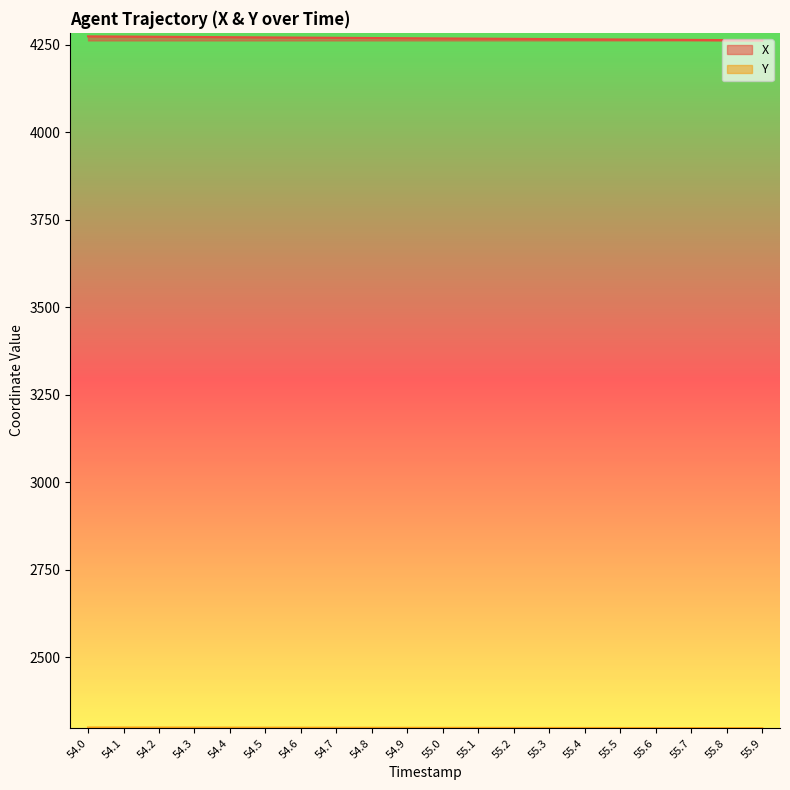

What value does the Y series have at 54.7?

2298.8